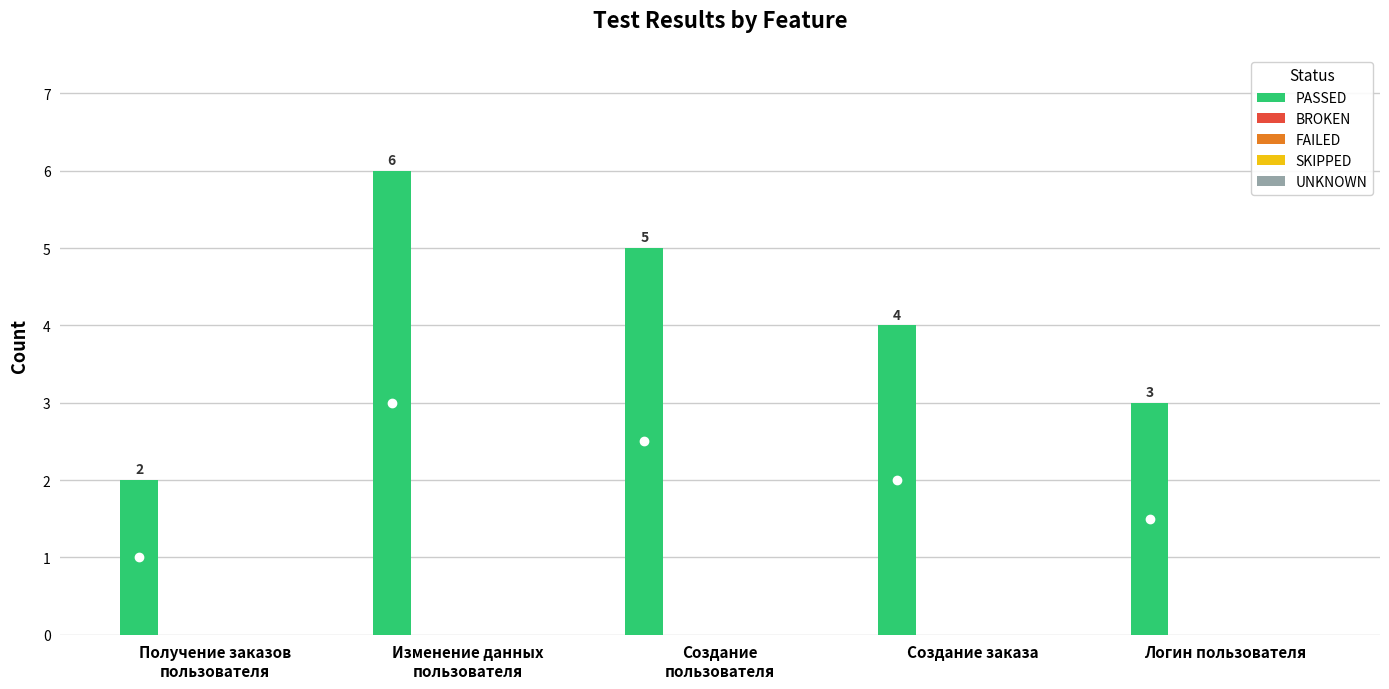

How many series are shown in this chart?

1